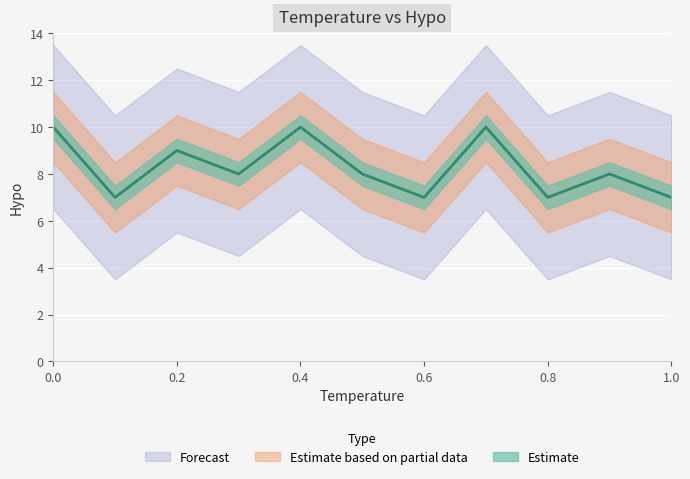

How many values exceed 8?

4